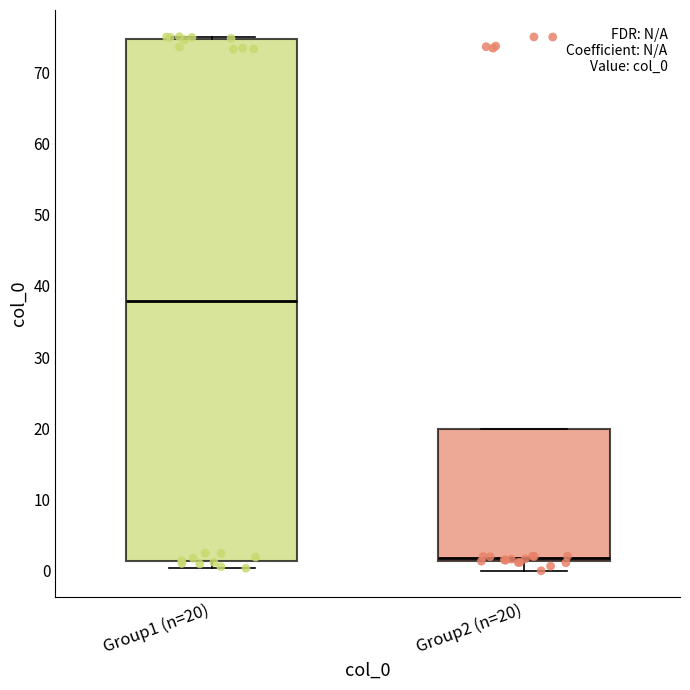

Reading left to right, read every box against the y-axis: the position of its median line, the range the box covers, and the ends of its whiskers. The values are not printed on the chart, so give them approximately, as read against the axis.

Group1 (n=20): median 38, box 1 to 75, whiskers 0 to 75 (just above the box's upper edge)
Group2 (n=20): median 2, box 1 to 20, whiskers 0 to 20